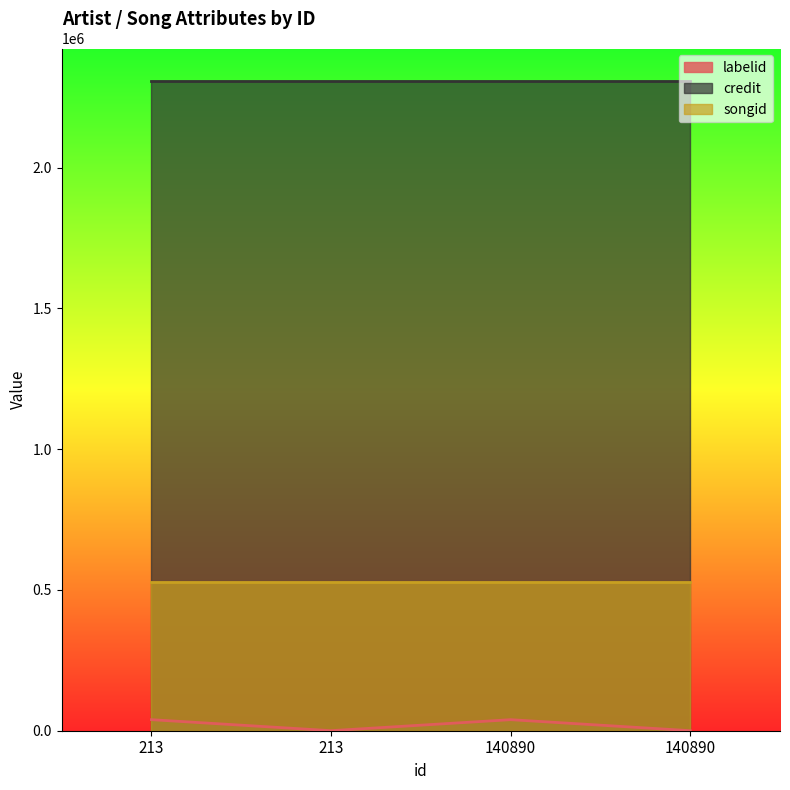

Reading left to right, extract all data points from this chart.

labelid: 39221	174	39221	174
credit: 2307926	2307926	2307926	2307926
songid: 529958	529958	529958	529958